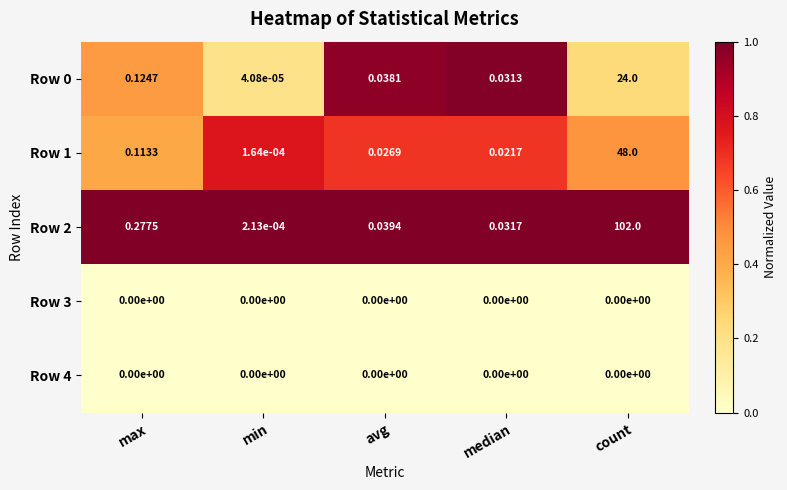

How many categories are shown in the chart?

5